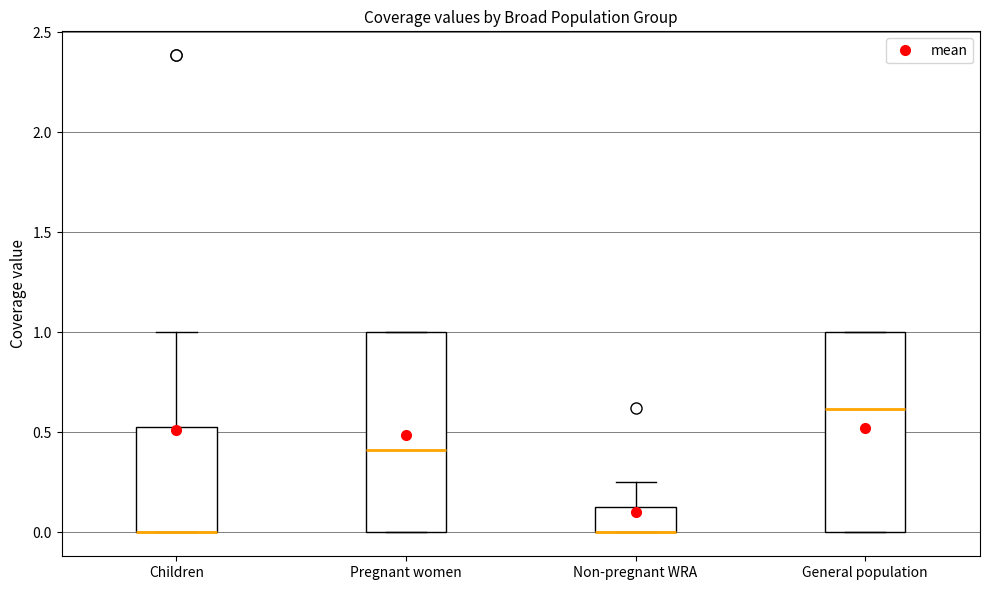

Where is the upper edge of the box for Children on the y-axis? The values are not printed on the chart, so give them approximately, as read against the axis.

0.55